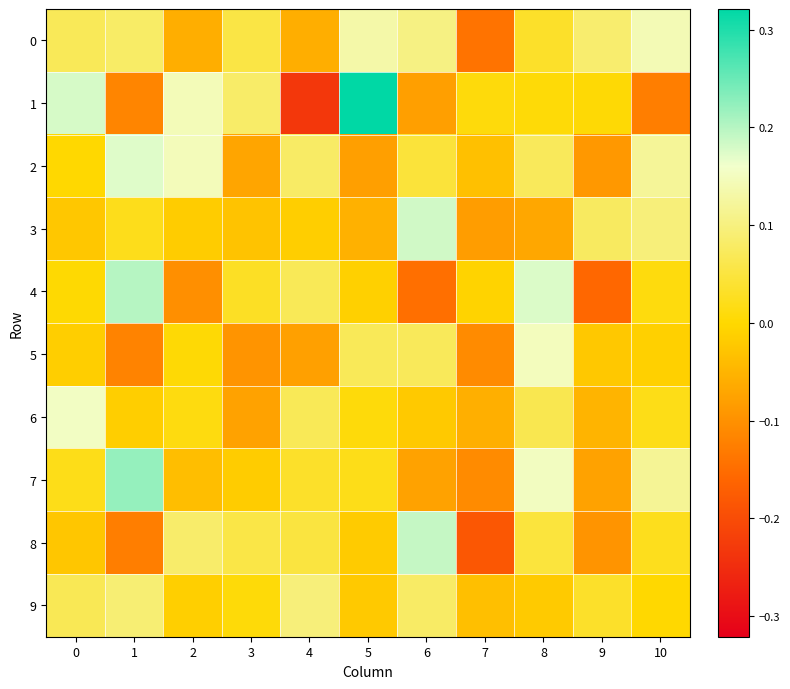

Reading left to right, what are all the values shown in this chart?

0: 0=0.1	1=0.1	2=-0.1	3=0.1	4=-0.1	5=0.1	6=0.1	7=-0.1	8=0.0	9=0.1	10=0.1
1: 0=0.2	1=-0.1	2=0.1	3=0.1	4=-0.2	5=0.3	6=-0.1	7=0.0	8=0.0	9=0.0	10=-0.1
2: 0=-0.0	1=0.2	2=0.1	3=-0.1	4=0.1	5=-0.1	6=0.0	7=-0.0	8=0.1	9=-0.1	10=0.1
3: 0=-0.0	1=0.0	2=-0.0	3=-0.0	4=-0.0	5=-0.1	6=0.2	7=-0.1	8=-0.1	9=0.1	10=0.1
4: 0=0.0	1=0.2	2=-0.1	3=0.0	4=0.1	5=-0.0	6=-0.1	7=-0.0	8=0.2	9=-0.2	10=0.0
5: 0=-0.0	1=-0.1	2=0.0	3=-0.1	4=-0.1	5=0.1	6=0.1	7=-0.1	8=0.1	9=-0.0	10=-0.0
6: 0=0.2	1=-0.0	2=0.0	3=-0.1	4=0.1	5=0.0	6=-0.0	7=-0.1	8=0.1	9=-0.1	10=0.0
7: 0=0.0	1=0.2	2=-0.0	3=-0.0	4=0.0	5=0.0	6=-0.1	7=-0.1	8=0.2	9=-0.1	10=0.1
8: 0=-0.0	1=-0.1	2=0.1	3=0.1	4=0.1	5=-0.0	6=0.2	7=-0.2	8=0.0	9=-0.1	10=0.0
9: 0=0.1	1=0.1	2=-0.0	3=0.0	4=0.1	5=-0.0	6=0.1	7=-0.0	8=-0.0	9=0.0	10=-0.0